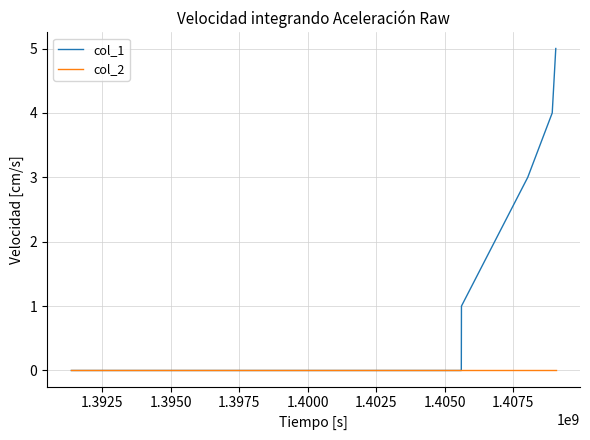

Which series has the largest range (max minus min)?

col_1